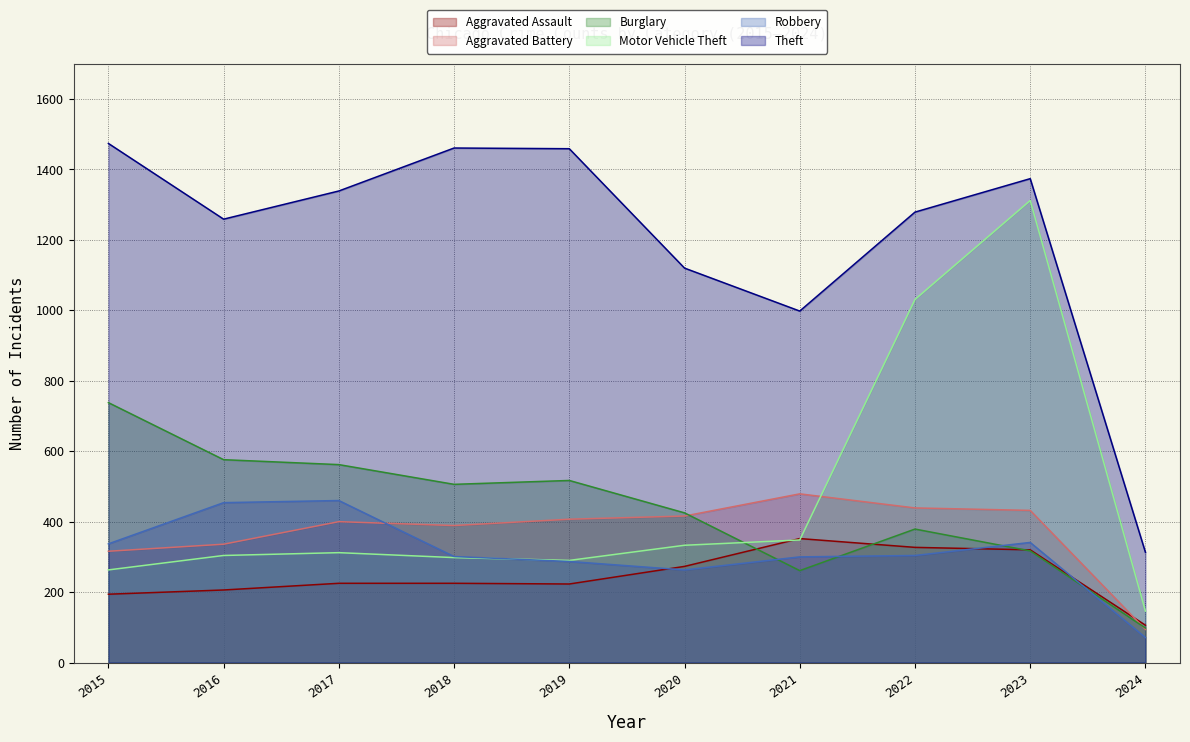

At which label does Motor Vehicle Theft reach its minimum?

2024